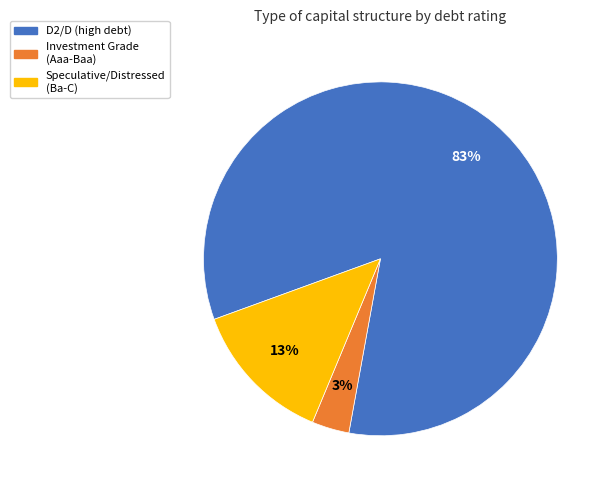

Is there a majority slice in this chart?

Yes